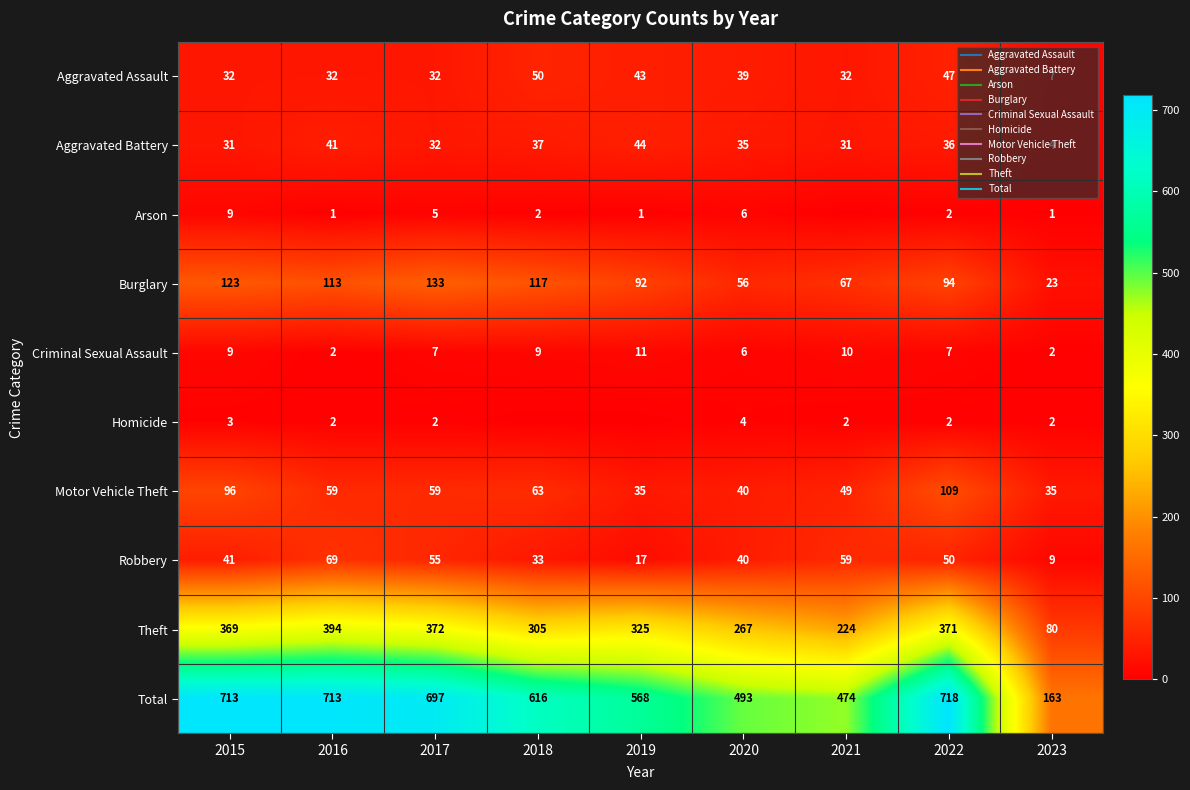

True or false: Robbery has a value of 40 at 2020.

True